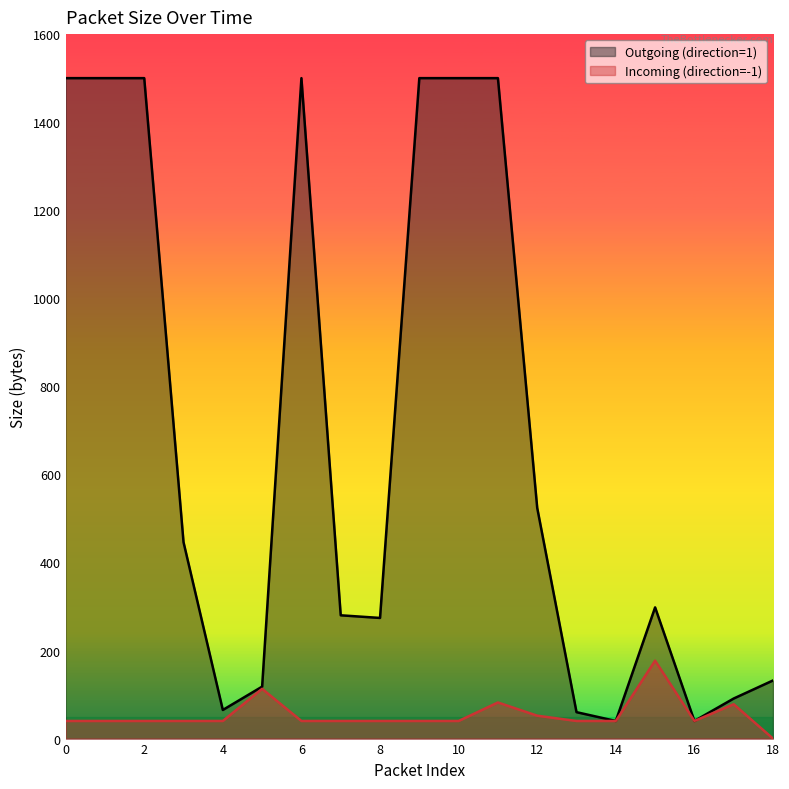

Which series has the largest range (max minus min)?

Outgoing (direction=1)